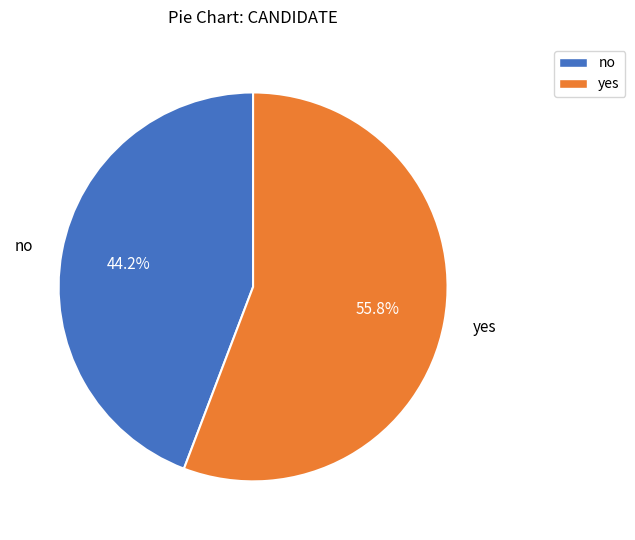

Rank the categories by value from lowest to highest.

no, yes